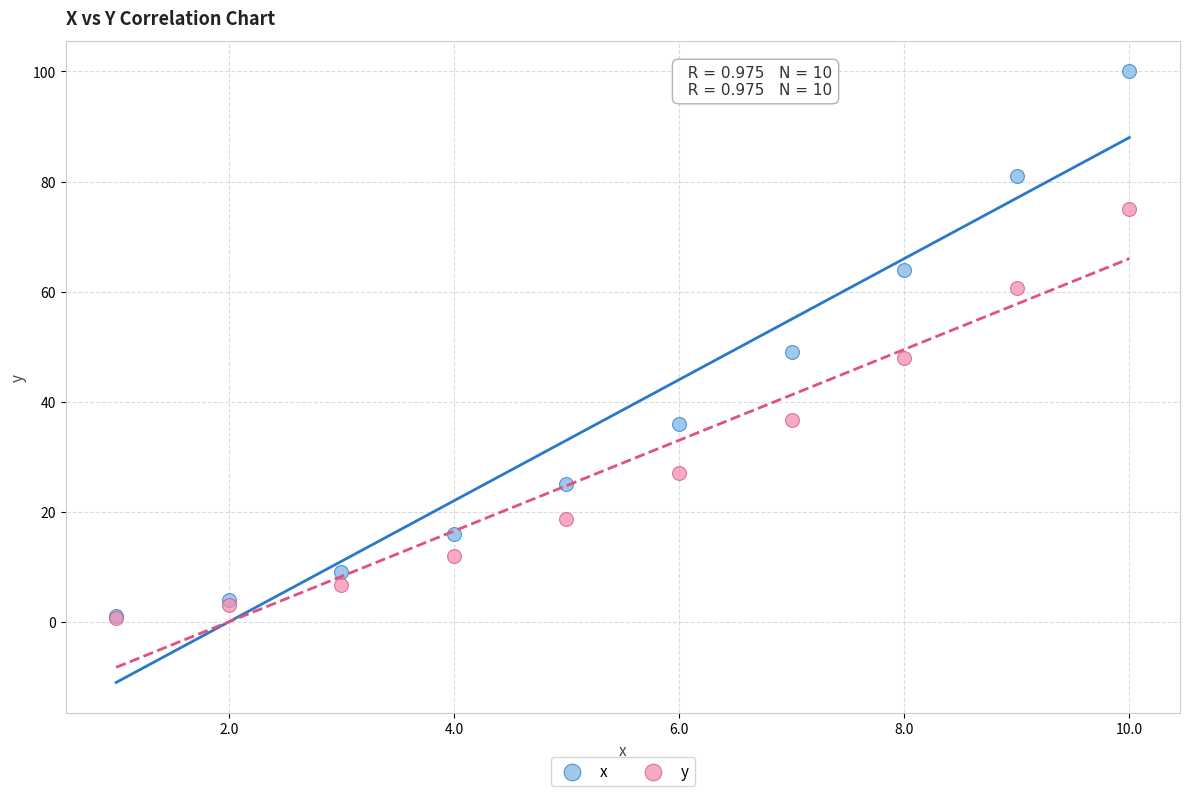

What are all the series names shown in the legend?

x, y